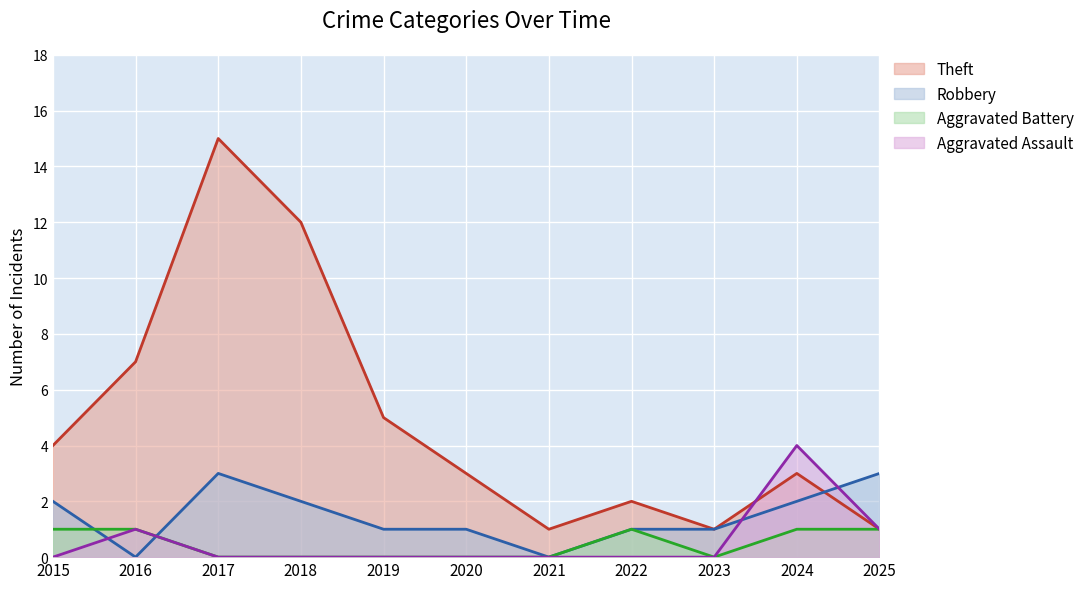

Which series changed the most between 2021 and 2022?

Theft